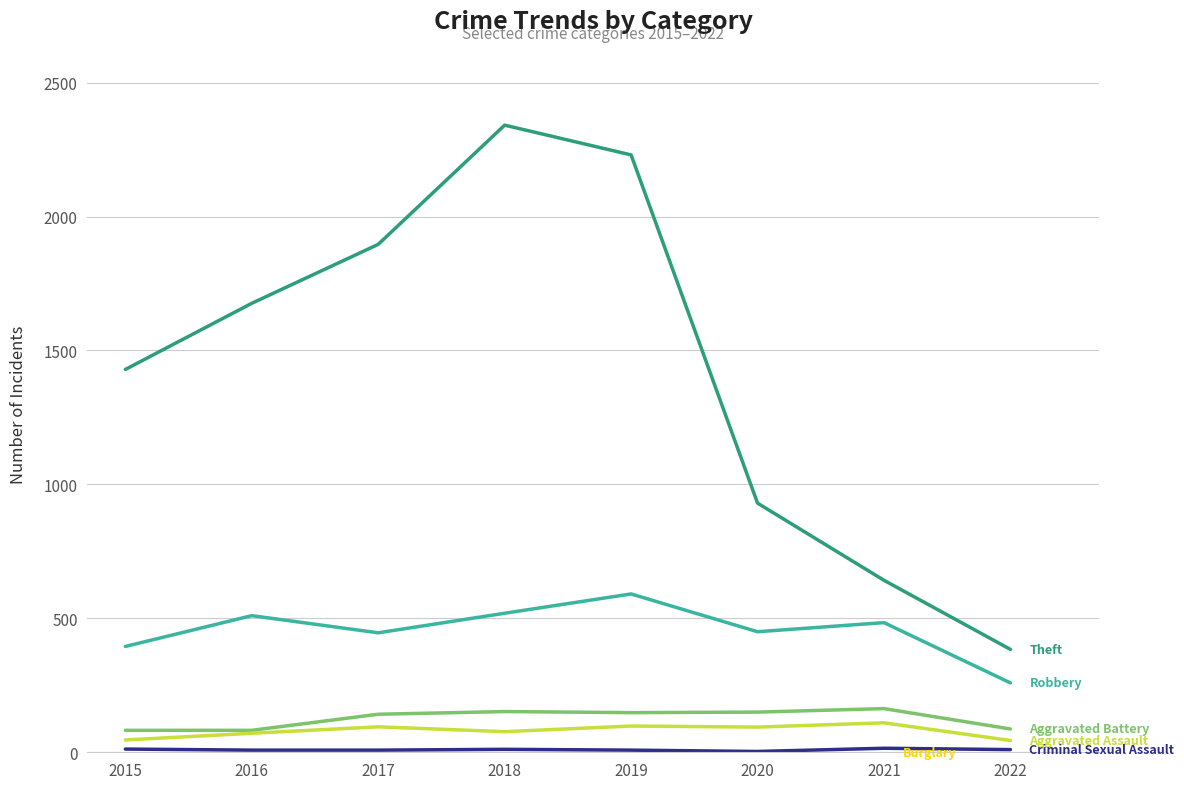

What are all the series names shown in the legend?

Robbery, Theft, Aggravated Battery, Aggravated Assault, Burglary, Criminal Sexual Assault